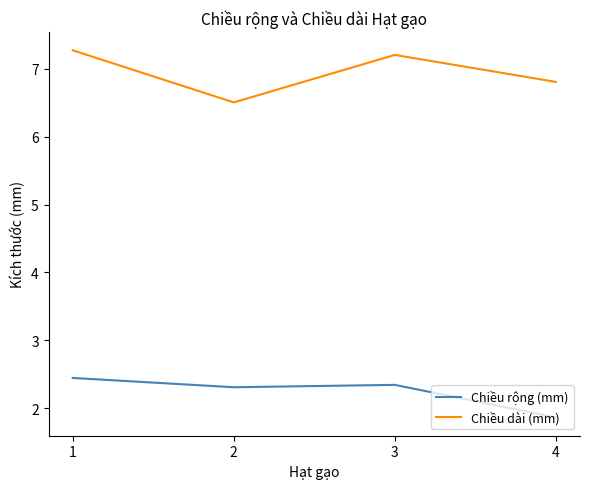

Reading right to left, transcribe all the data shown in this chart.

Chiều rộng (mm): 1.9	2.3	2.3	2.4
Chiều dài (mm): 6.8	7.2	6.5	7.3